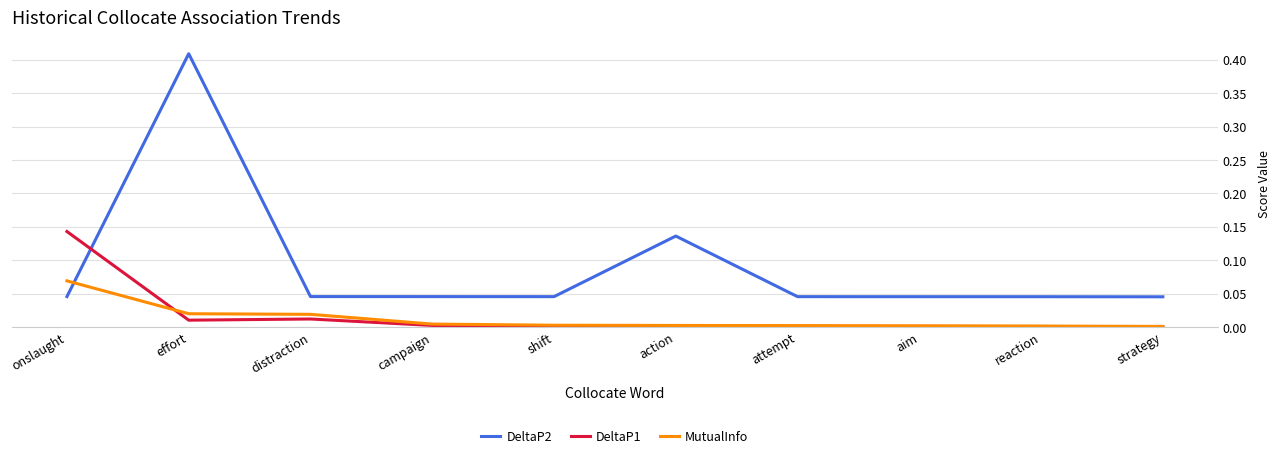

At effort, list the series in order from smallest to largest.

DeltaP1, MutualInfo, DeltaP2